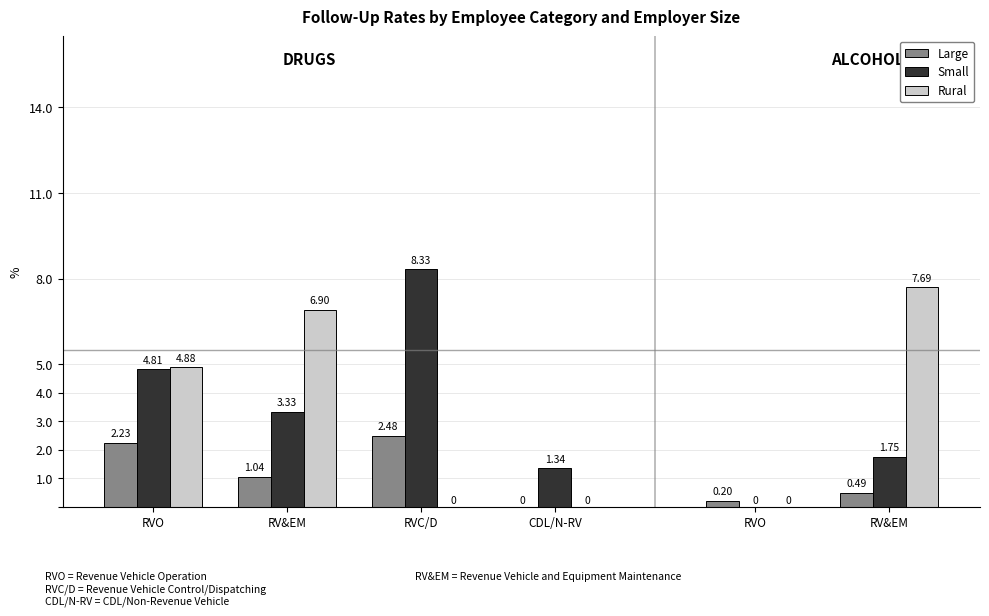

How many values in Rural are above zero?

3